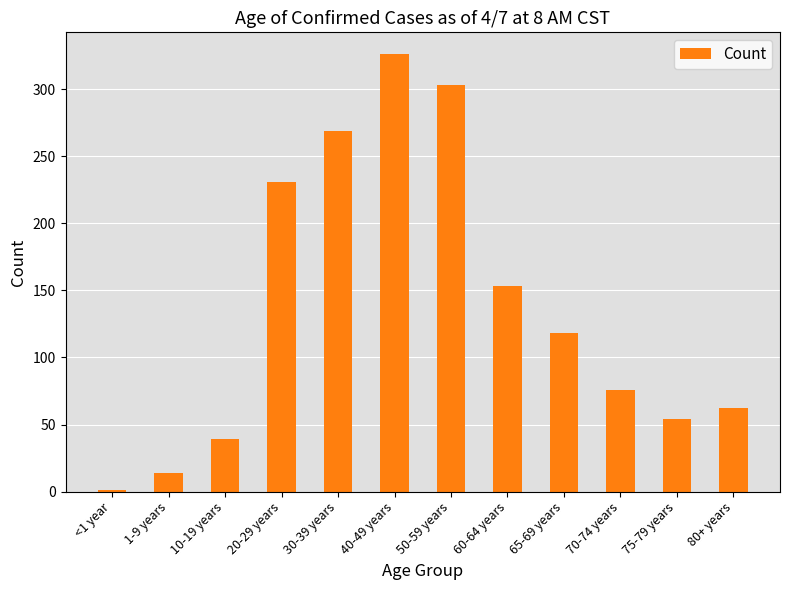

Which has a higher value, 40-49 years or <1 year?

40-49 years